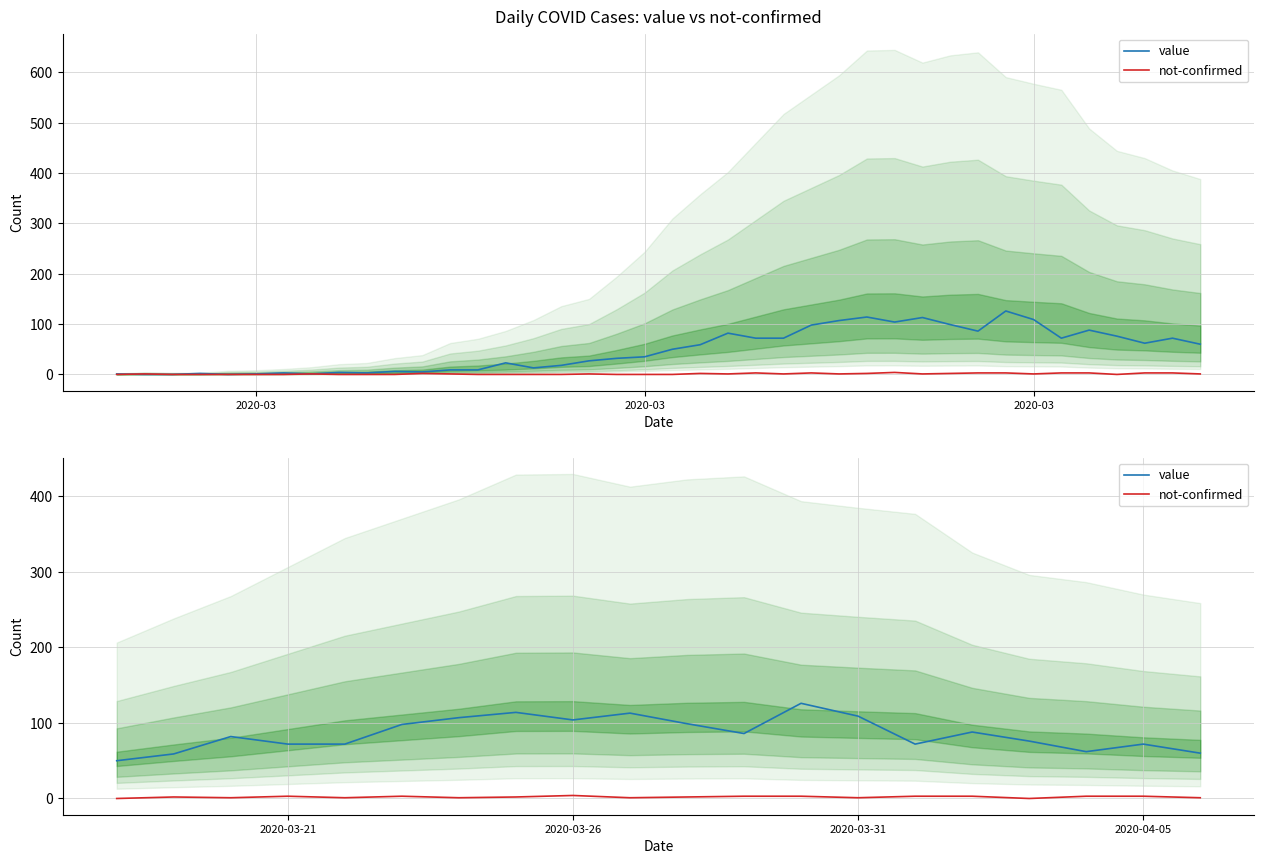

Where is not-confirmed nearest to the value 2?

2020-03